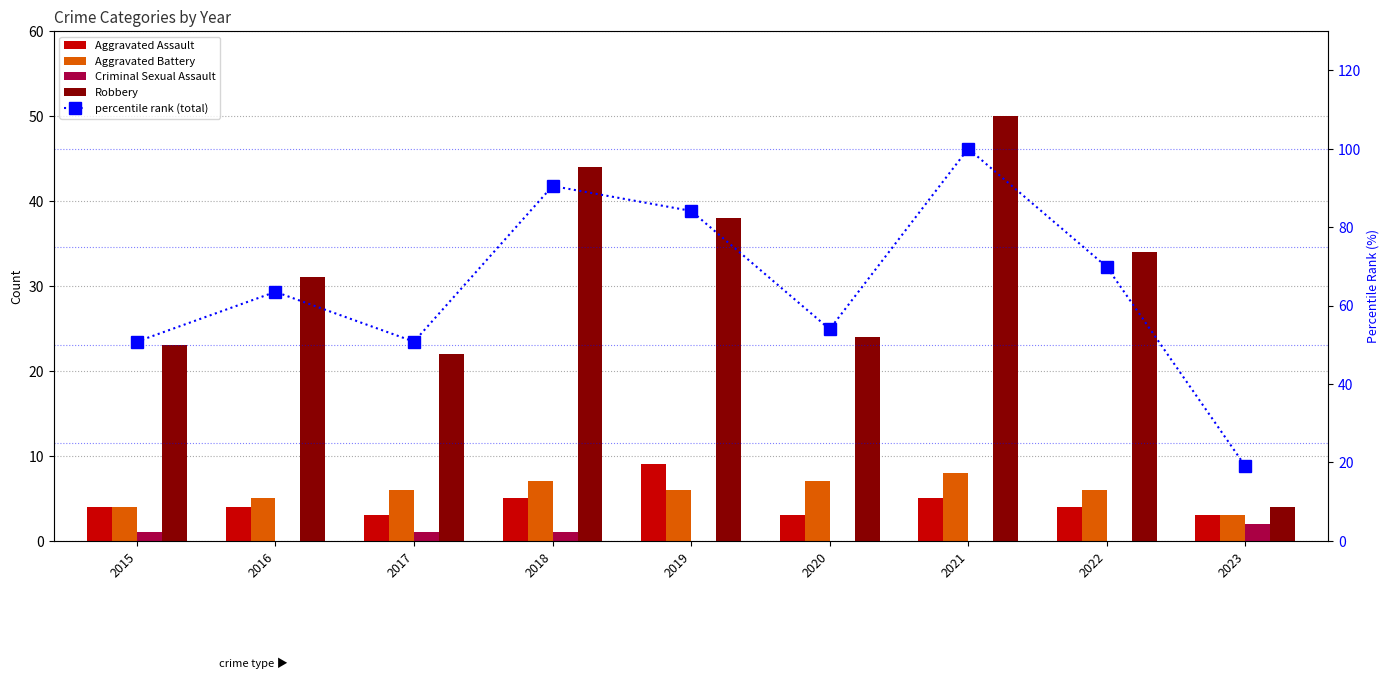

What is the value of the Criminal Sexual Assault bar at the 4th from the left?

1.0